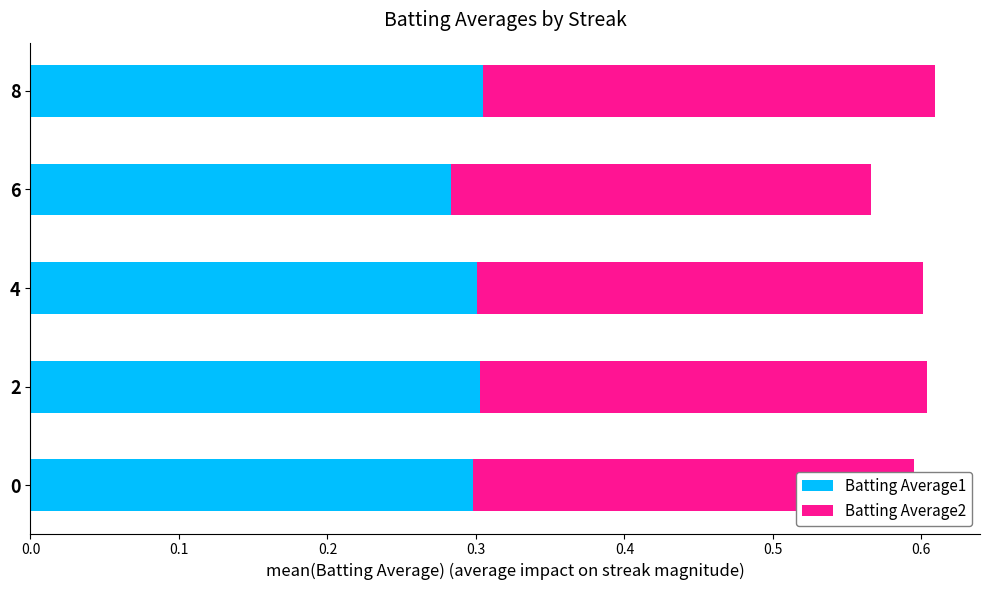

What are all the series names shown in the legend?

Batting Average1, Batting Average2